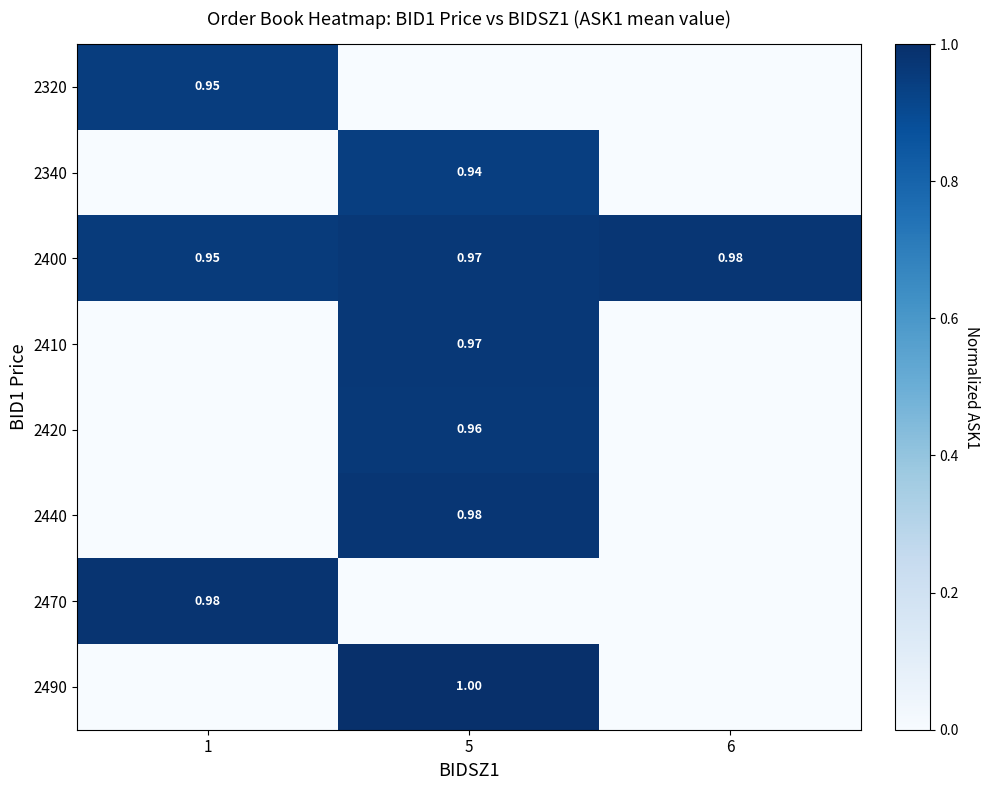

Which series has the largest total across all categories?

2400